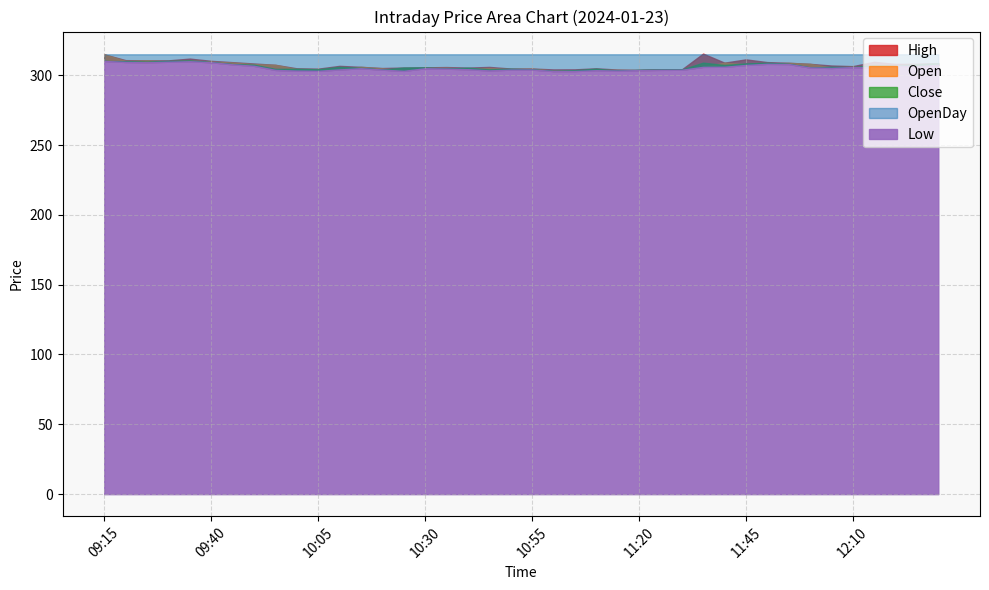

True or false: Low and High intersect in this chart.

False